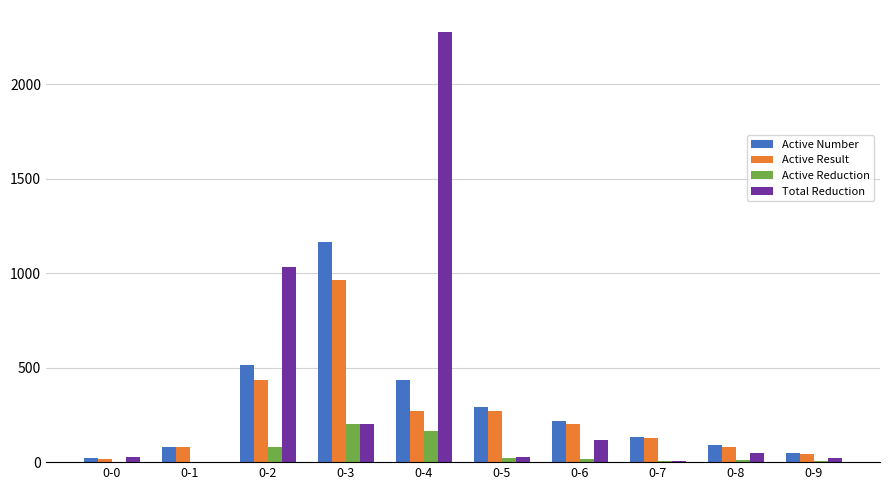

How many series are shown in this chart?

4